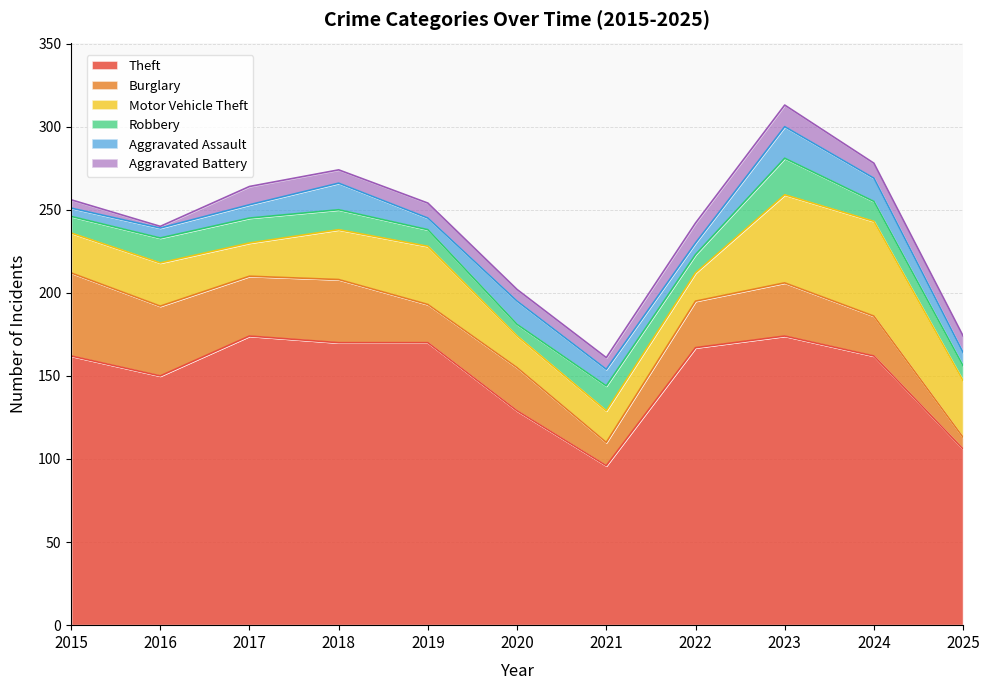

Count the number of data series in this chart.

6